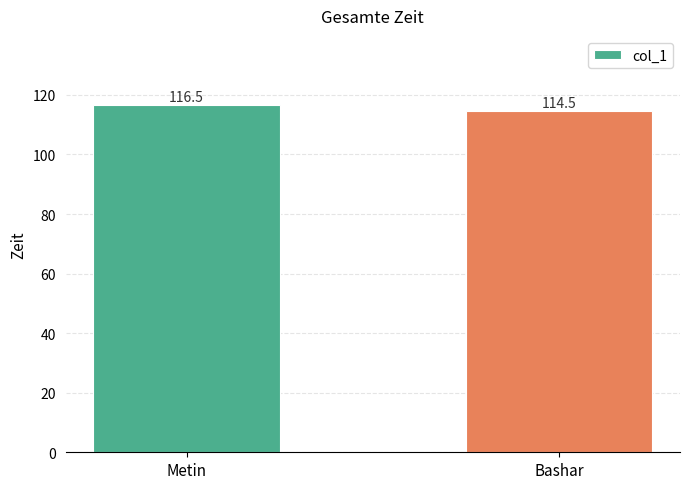

How many bars are there in total?

2